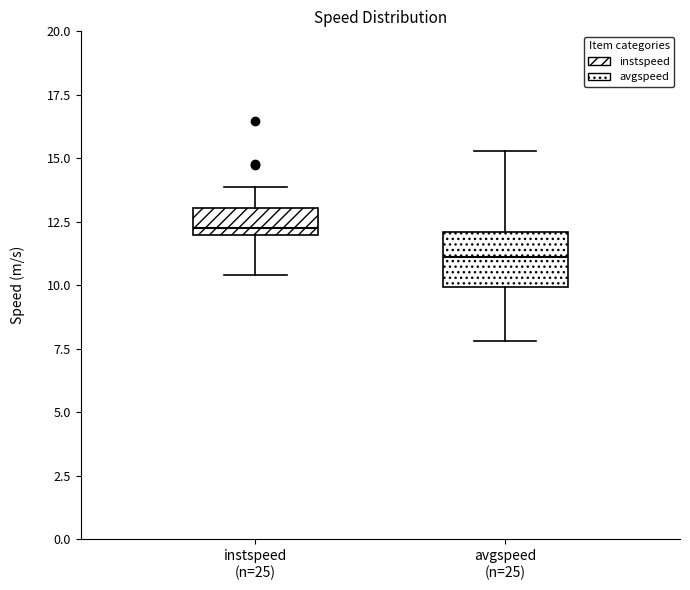

Comparing the boxes themselves (not the whiskers), which one is the tallest?

avgspeed (n=25)